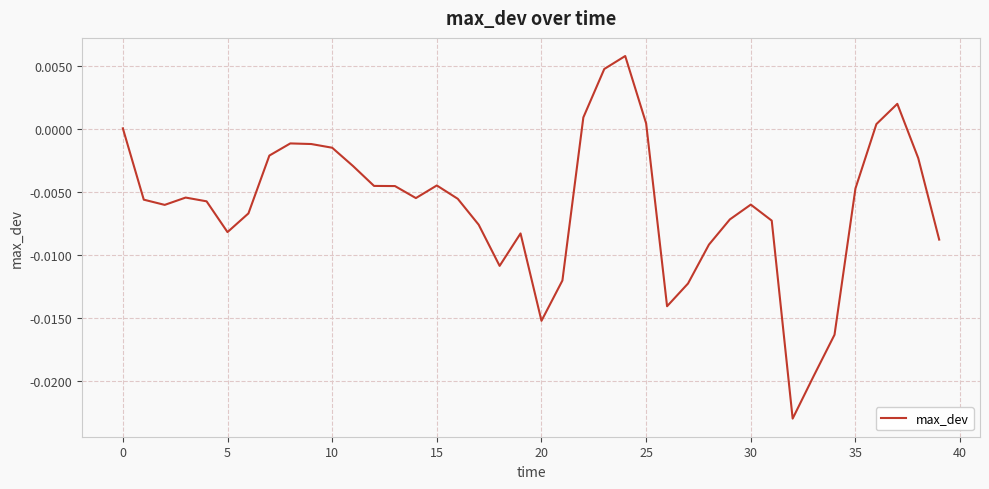

At which category does the data reach its first local valley?

5